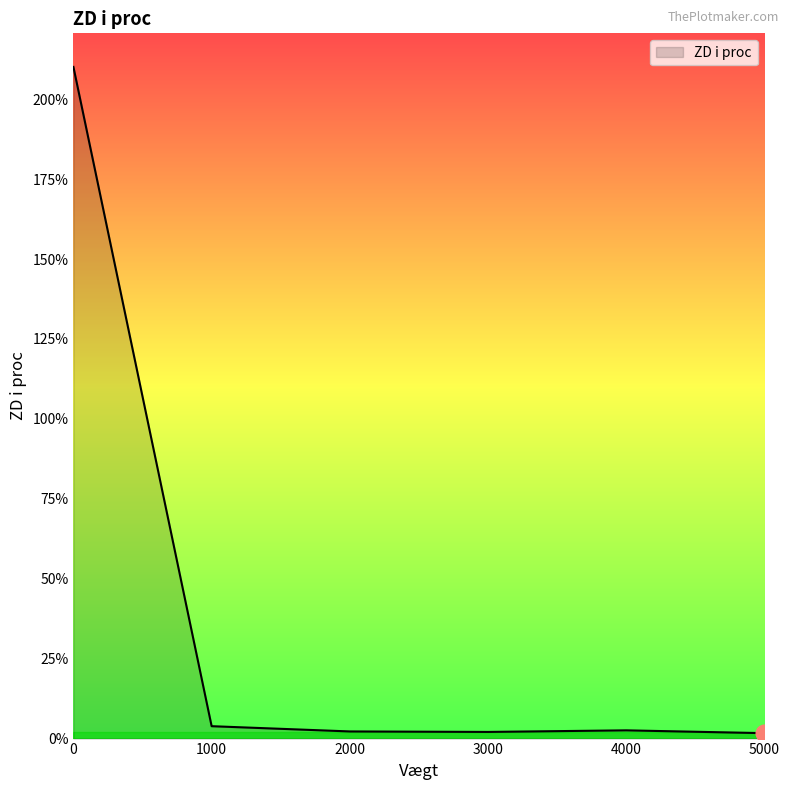

What is the greatest value displayed?

210.1